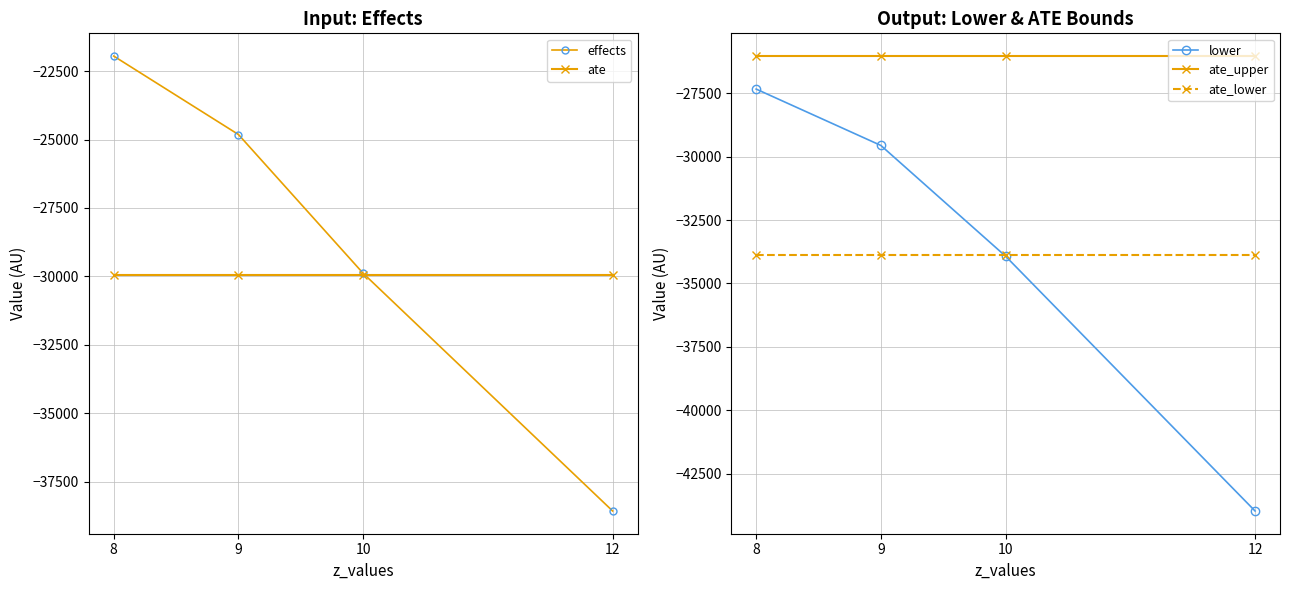

Which category has the lowest value in the lower series?

12